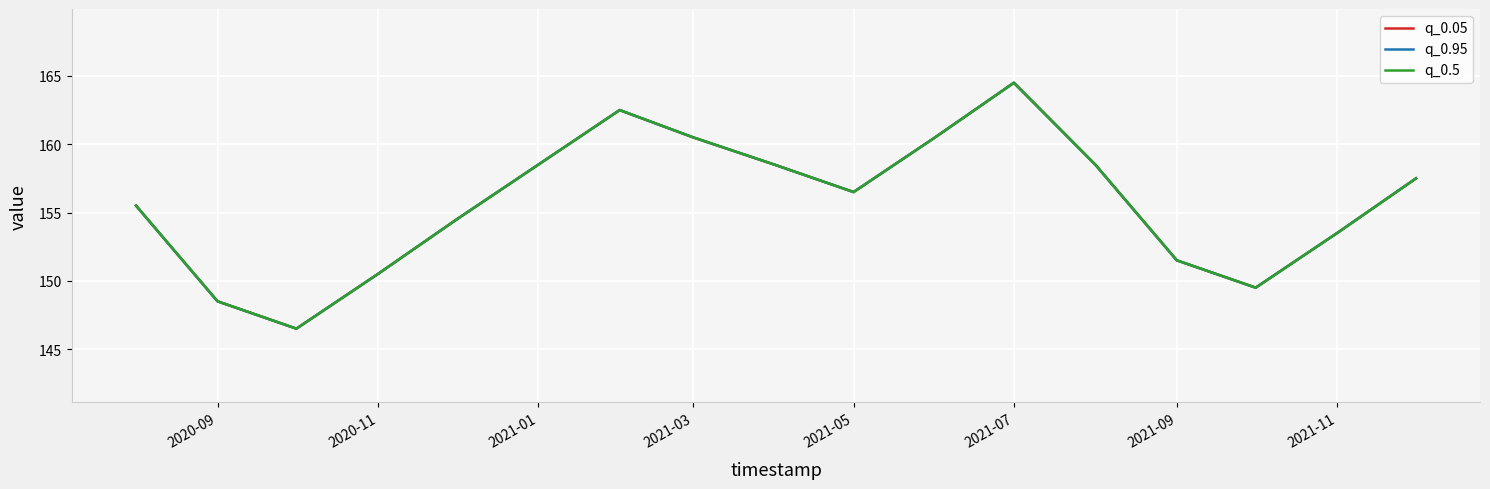

Is this an area chart (filled region under the line)?

No